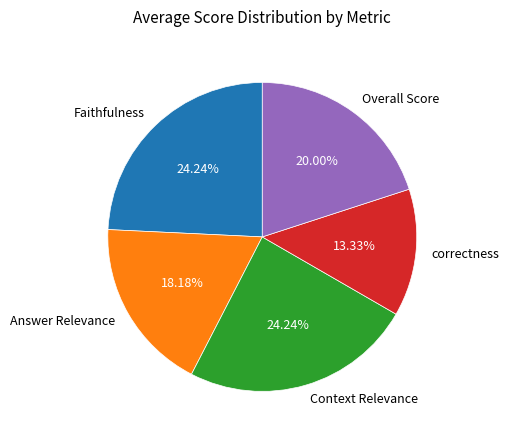

Which has a higher value, Context Relevance or Answer Relevance?

Context Relevance